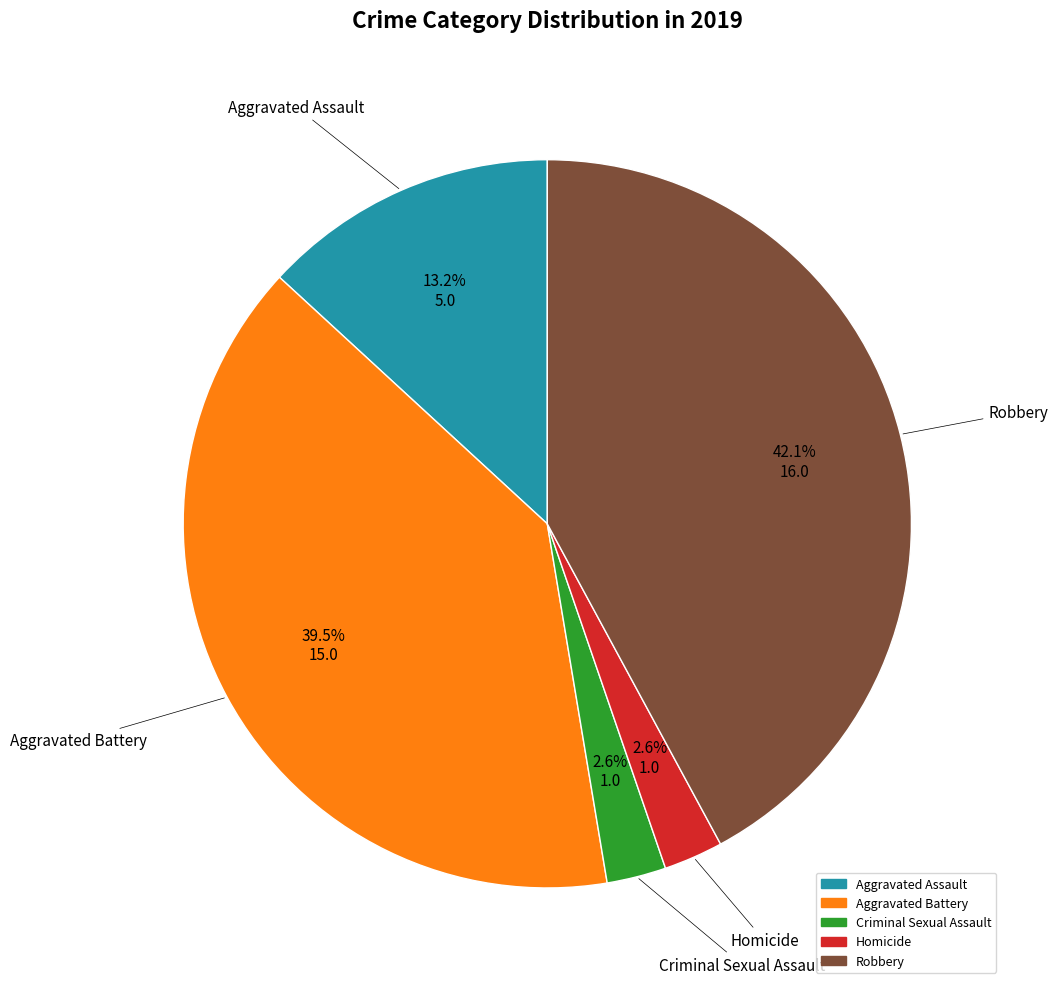

Which category has the biggest portion of the pie?

Robbery